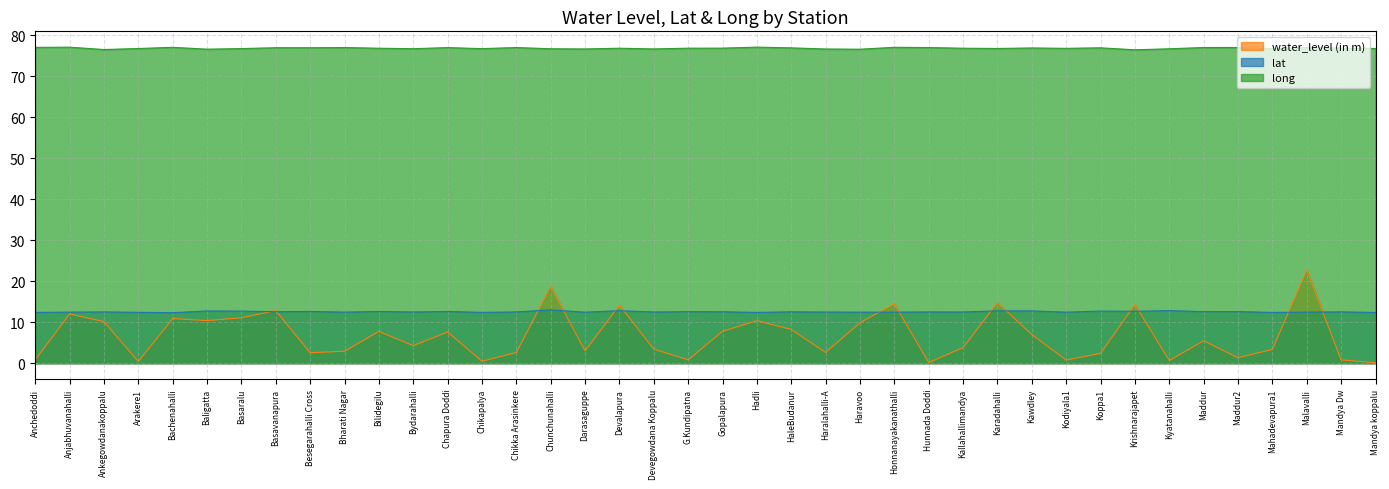

Does the chart display data point markers on the line(s)?

No